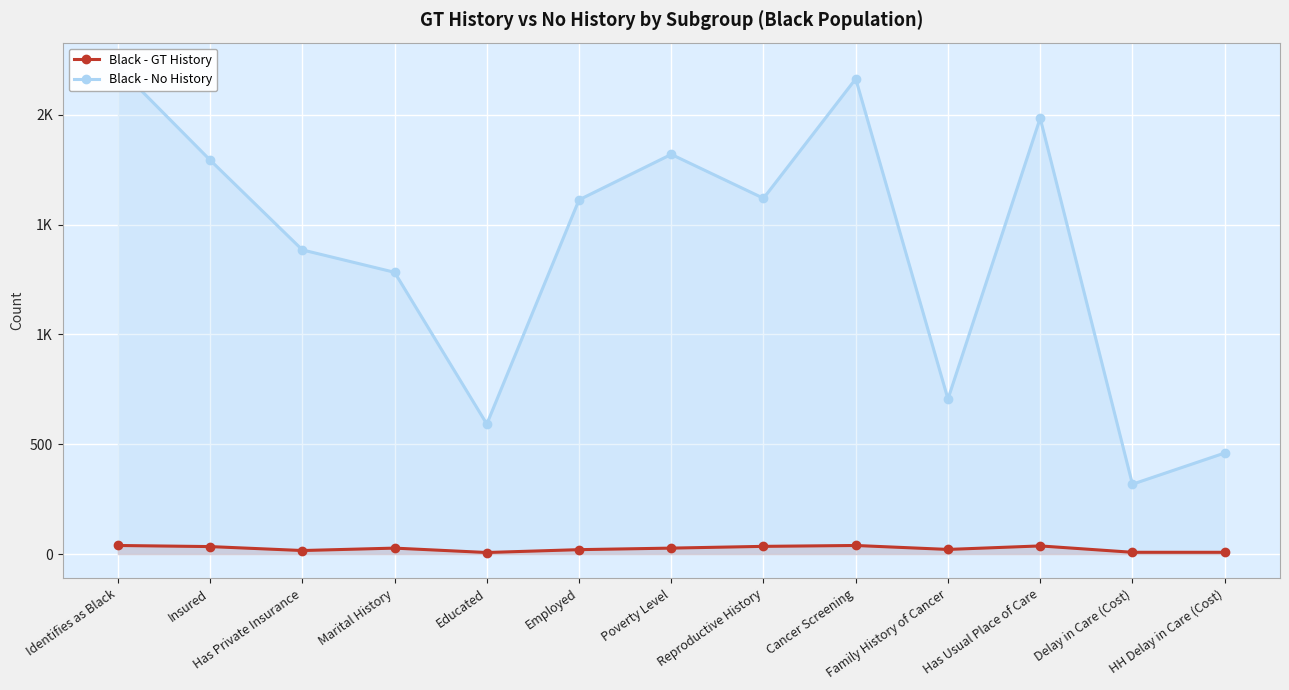

Is it true that Black - No History equals 318 at Delay in Care (Cost)?

True